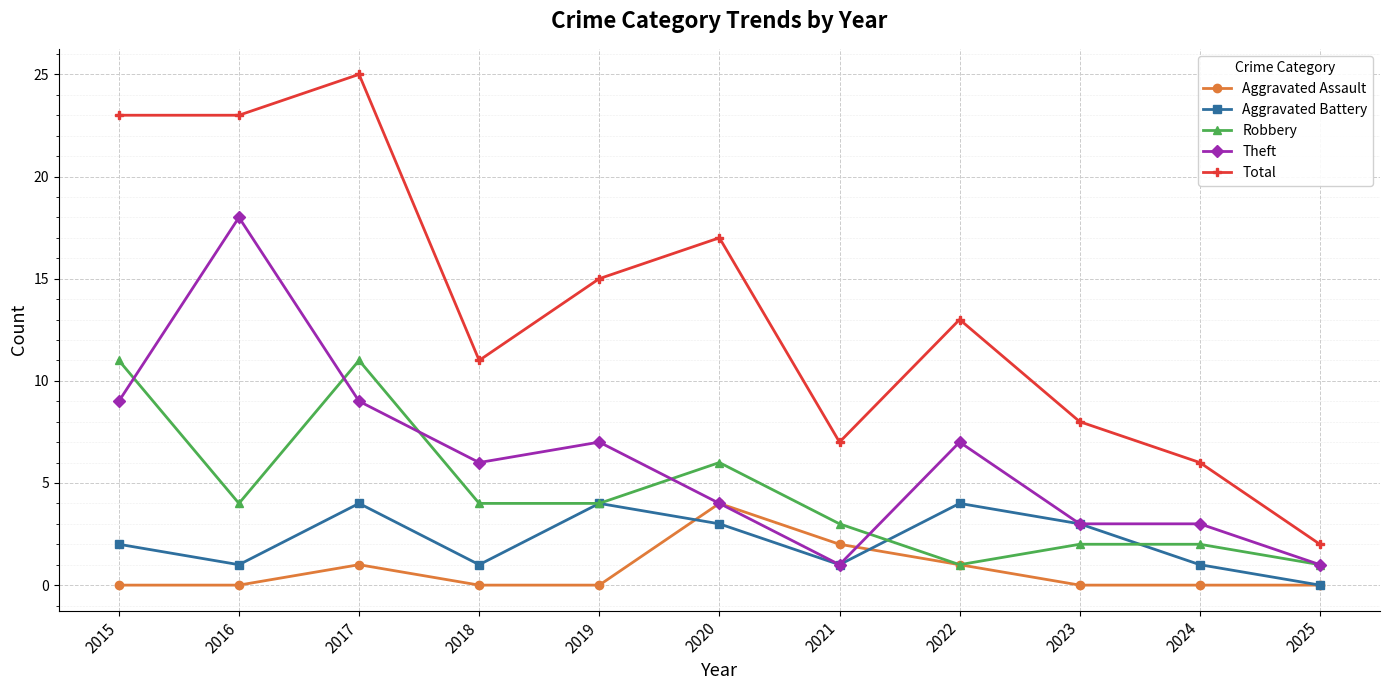

How many categories are shown in the chart?

11